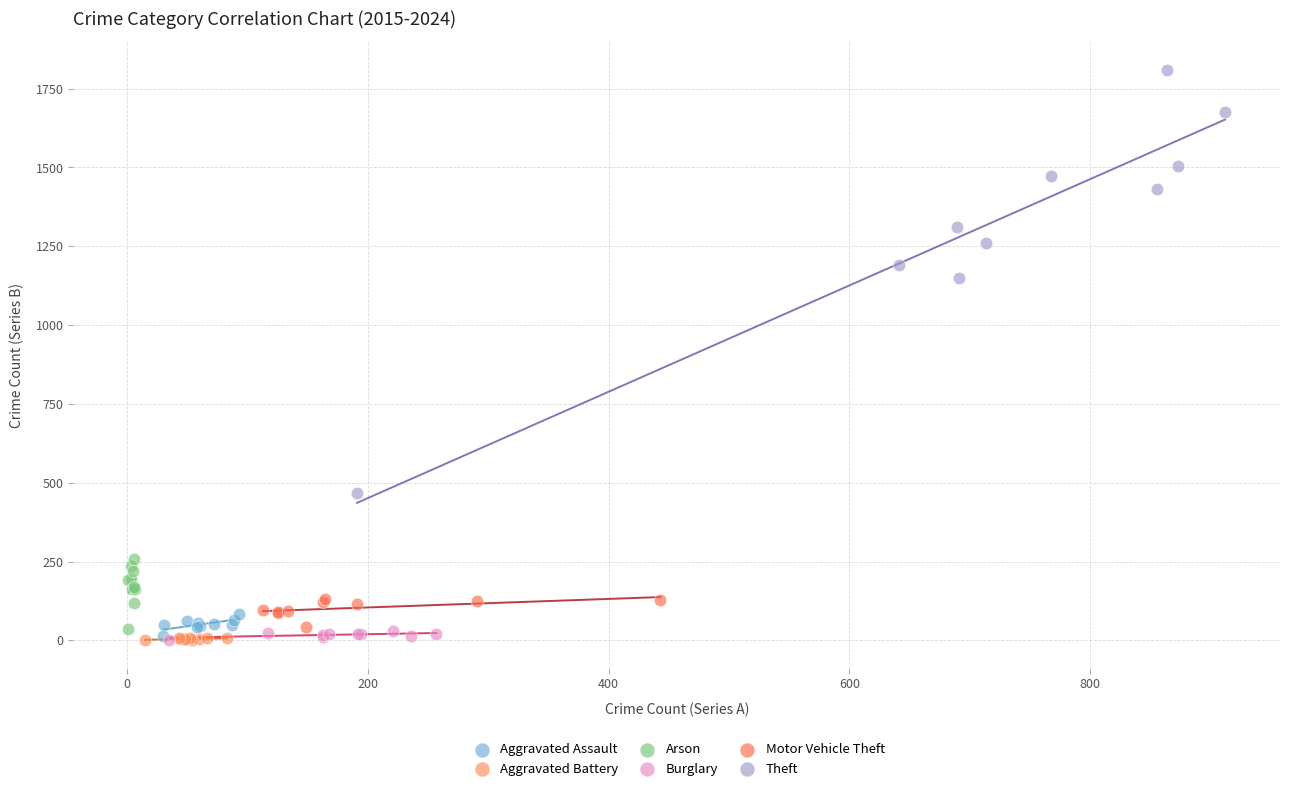

What are all the series names shown in the legend?

Aggravated Assault, Aggravated Battery, Arson, Burglary, Motor Vehicle Theft, Theft